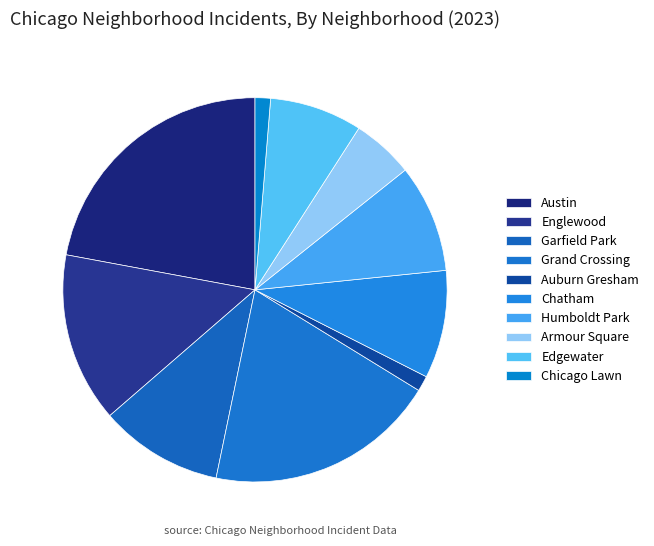

Does any single category account for the majority?

No